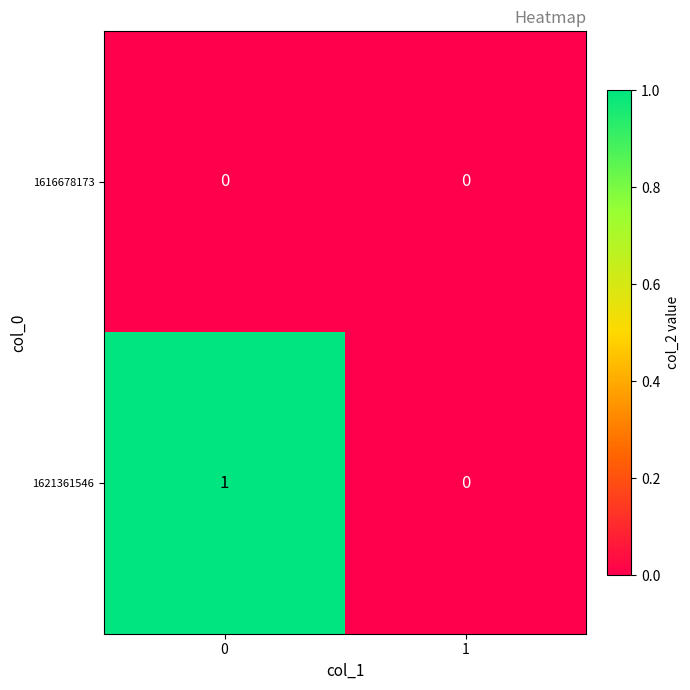

Which series has the largest total across all categories?

1621361546